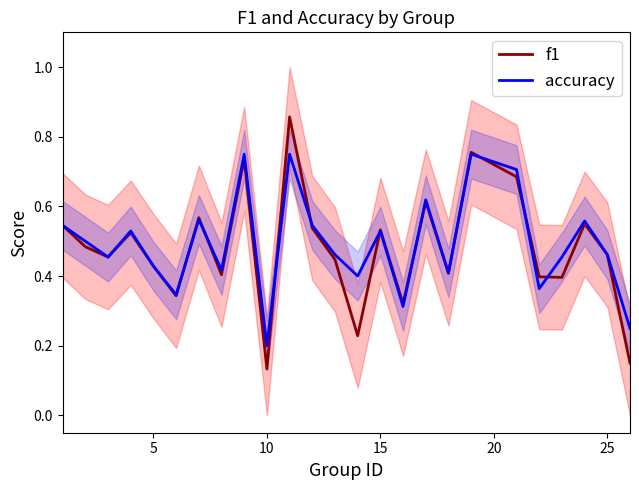

Which category has the lowest value in the accuracy series?

10